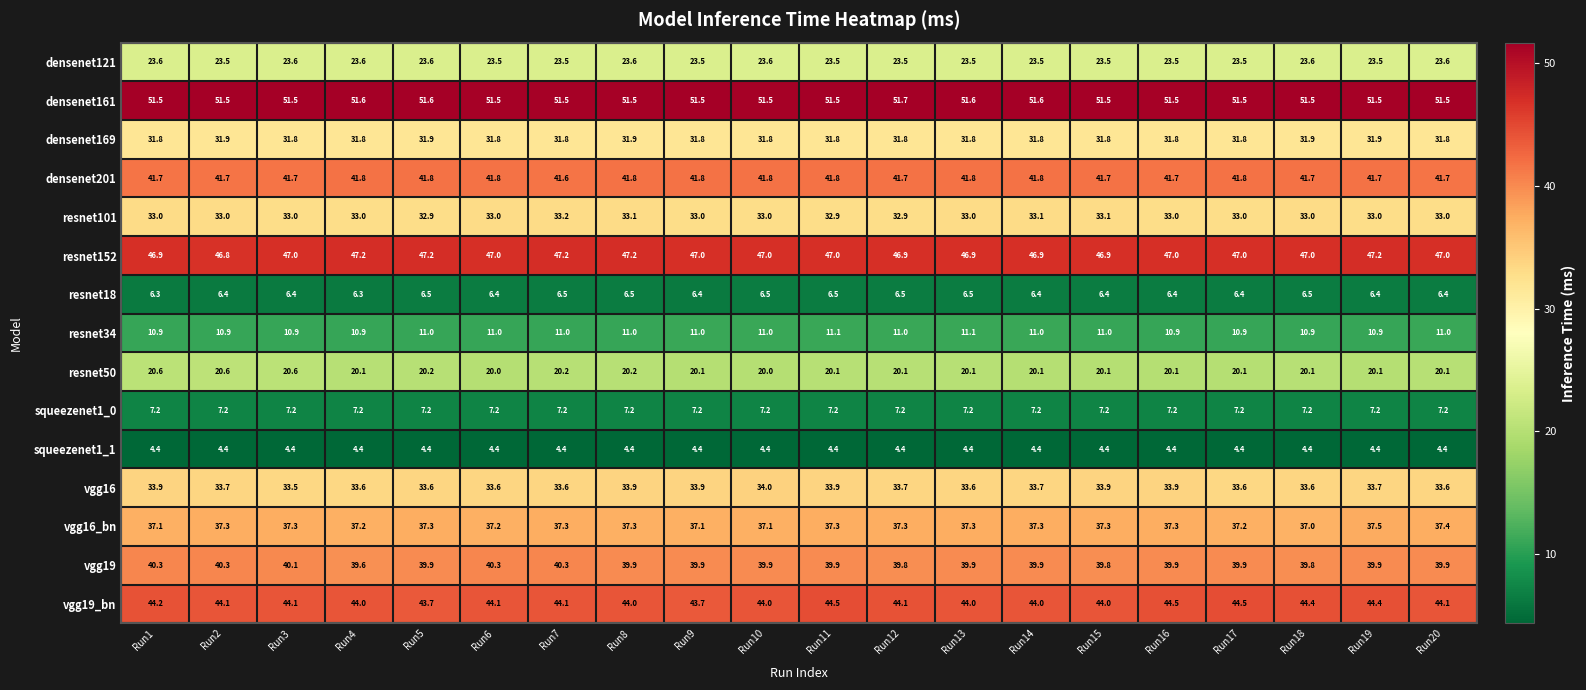

Is it true that resnet101 equals 32.9 at Run5?

True